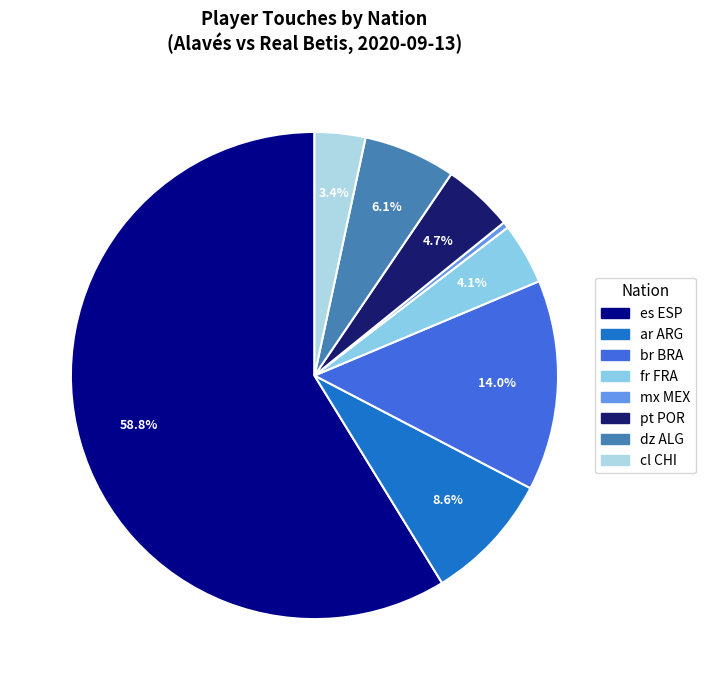

To the nearest percent, what is the combined percentage of dz ALG and pt POR?

11%